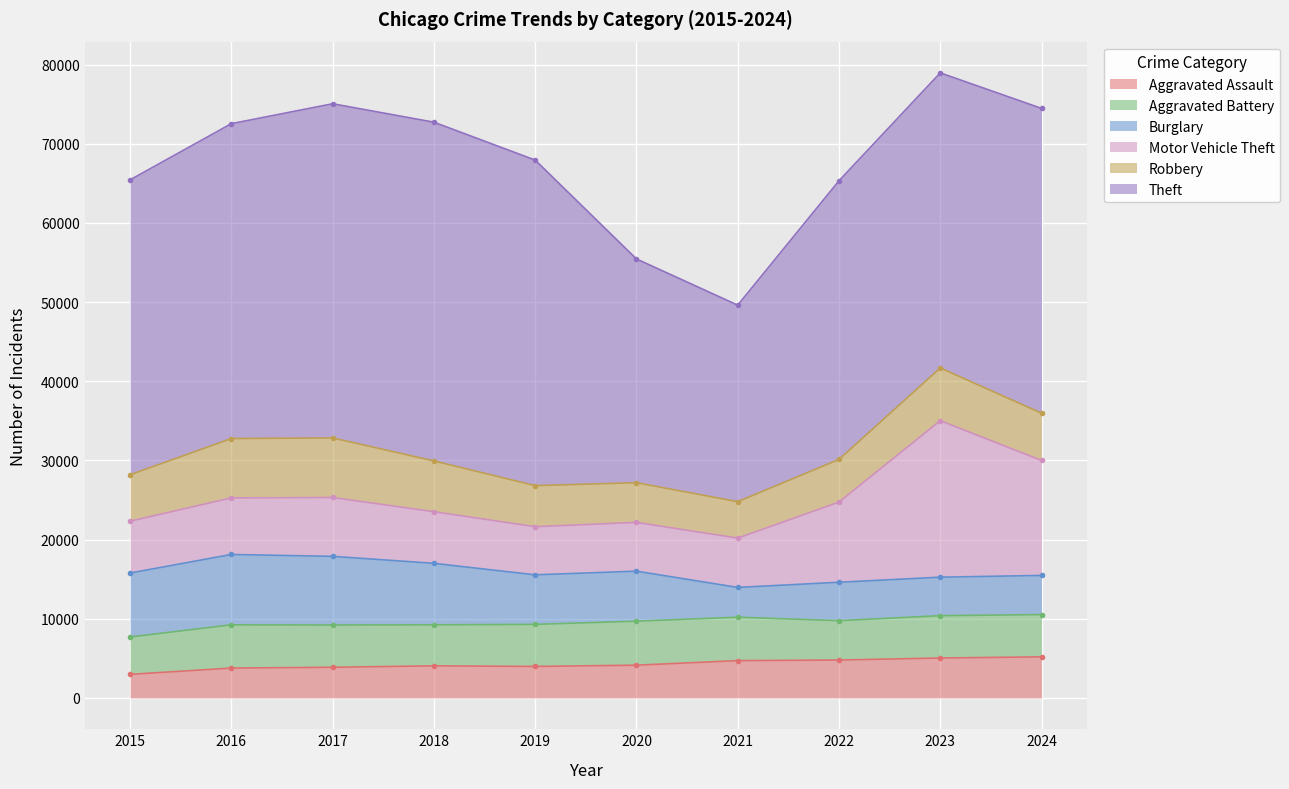

Reading left to right, extract all data points from this chart.

Aggravated Assault: 2984	3780	3879	4060	3984	4144	4719	4792	5049	5197
Aggravated Battery: 4722	5462	5342	5186	5314	5561	5483	4974	5348	5340
Burglary: 8075	8883	8666	7760	6256	6313	3761	4850	4860	4941
Motor Vehicle Theft: 6546	7147	7435	6524	6080	6162	6228	10128	19772	14518
Robbery: 5866	7496	7524	6410	5189	5010	4603	5387	6657	5972
Theft: 37245	39766	42202	42781	41112	28261	24818	35187	37263	38495